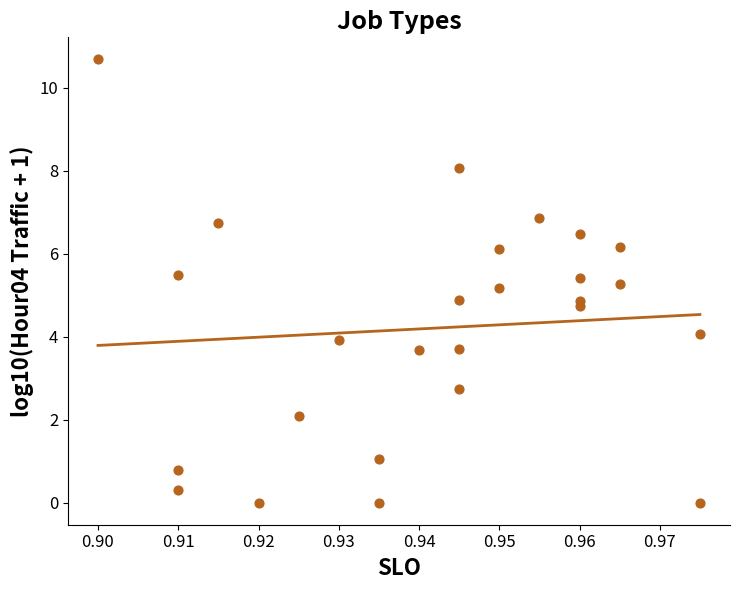

What is the range of Y values (max minus min)?

10.7